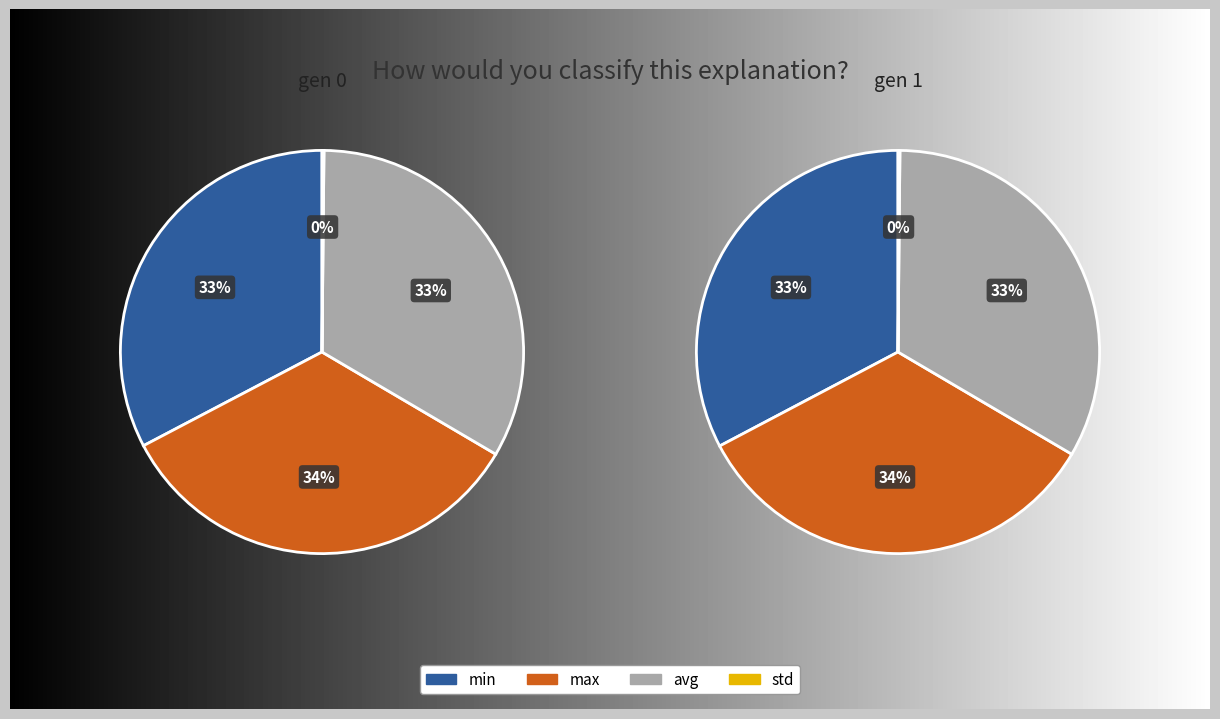

Which has a higher value, gen 0 or gen 1?

gen 0